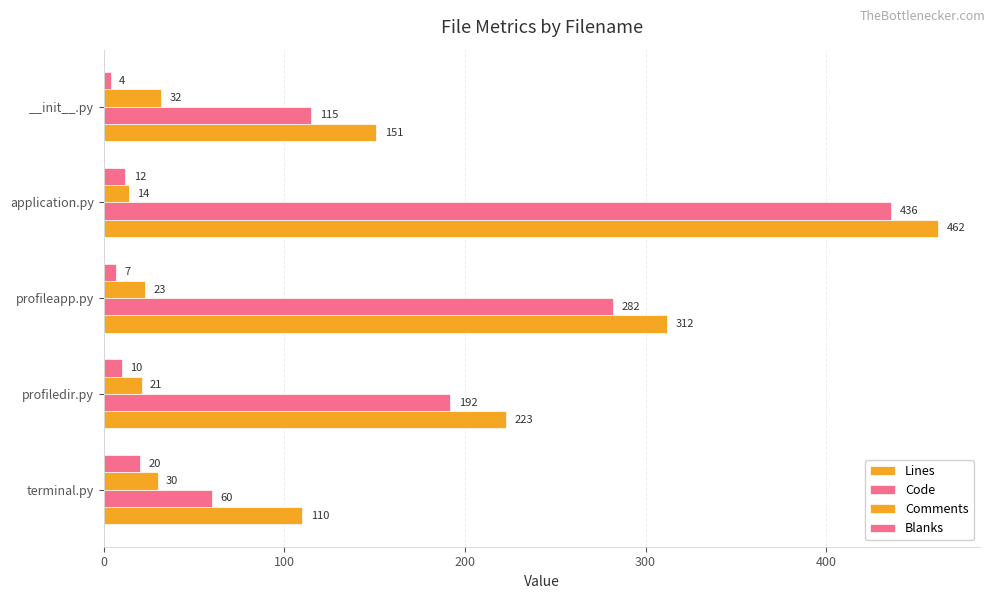

Count the number of categories in the chart.

5